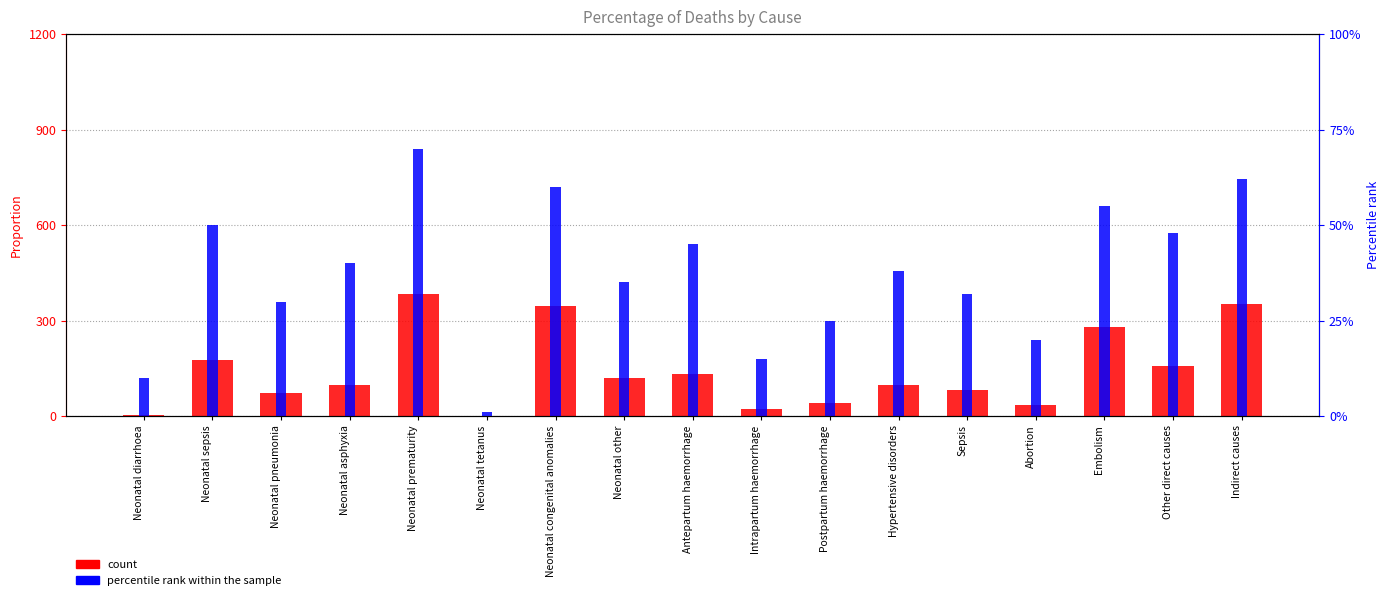

Are the bars grouped side by side (vs. stacked)?

Yes